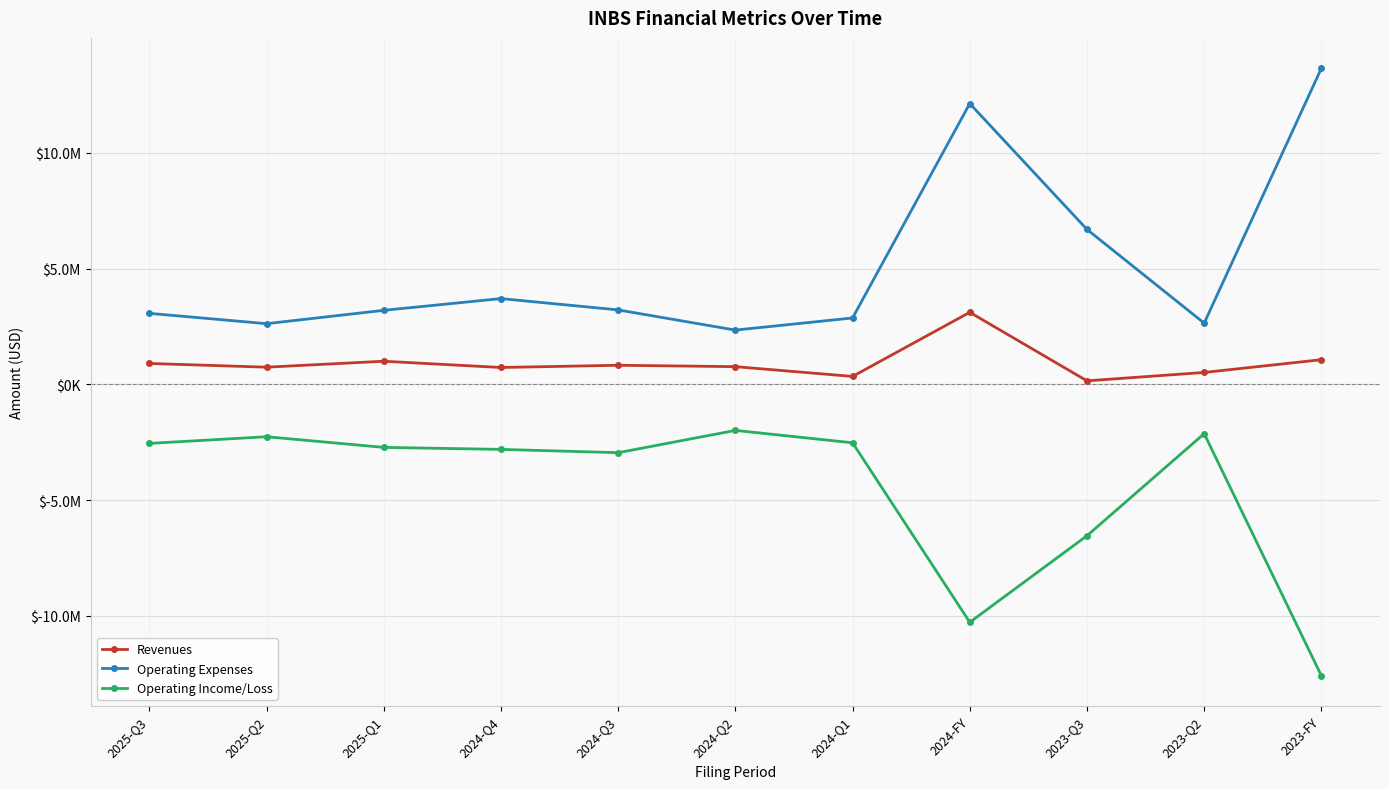

What is the label of the 8th point from the left?

2024-FY